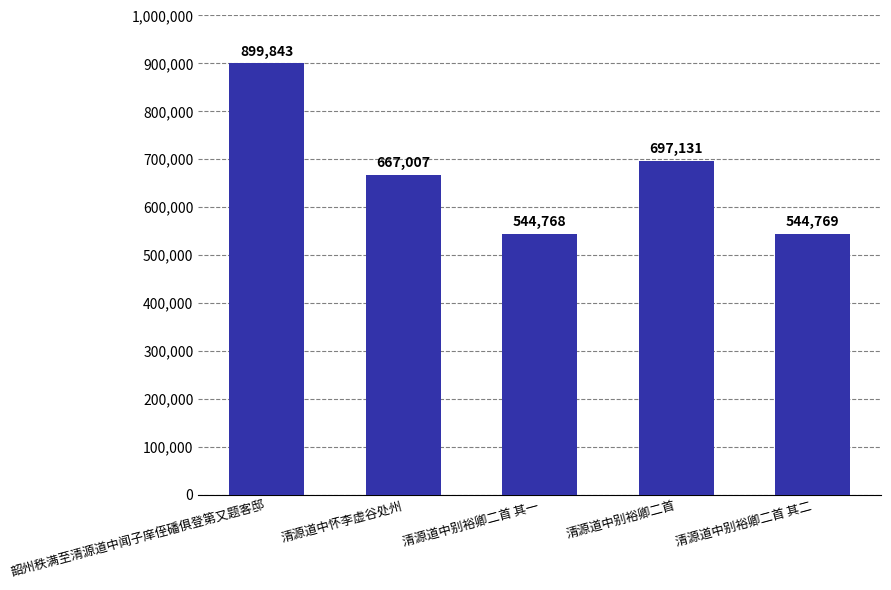

At which label is the value closest to 722305?

清源道中别裕卿二首